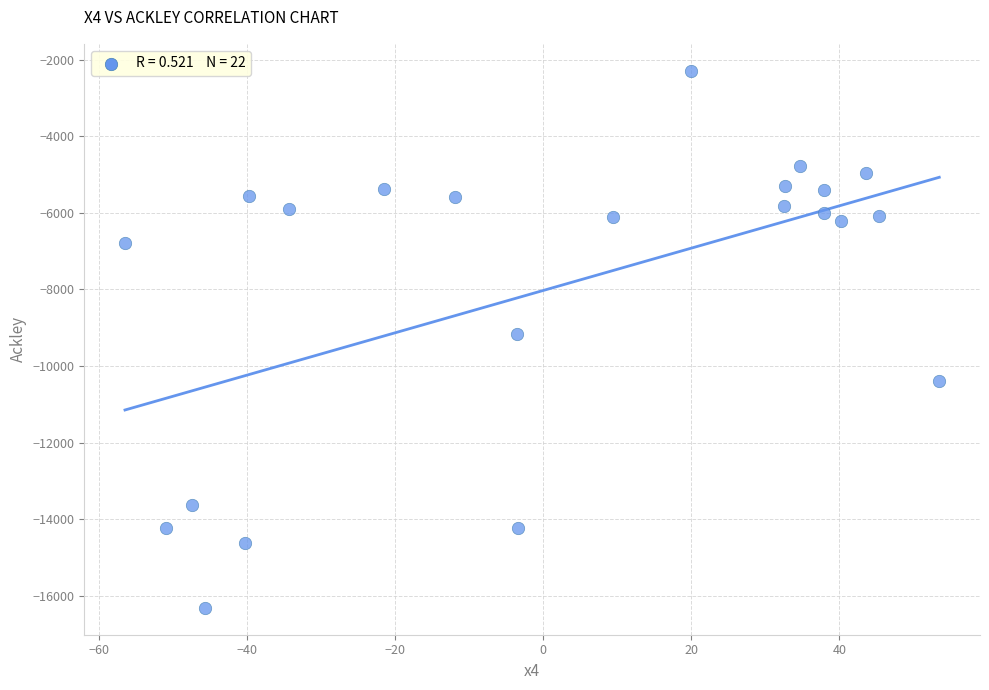

What is the range of Y values (max minus min)?

14014.7